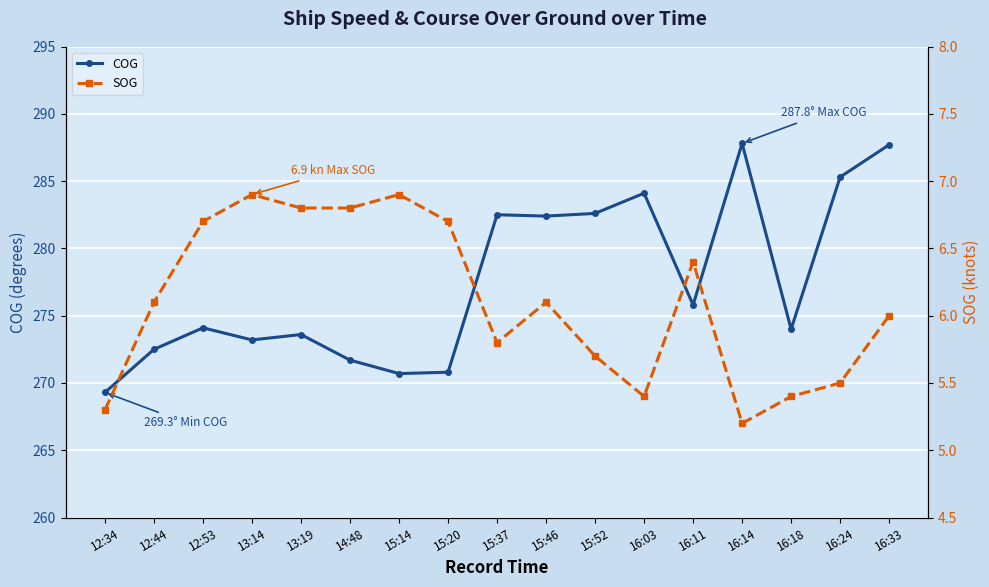

The value of COG at 15:37 is 282.5. True or false?

True